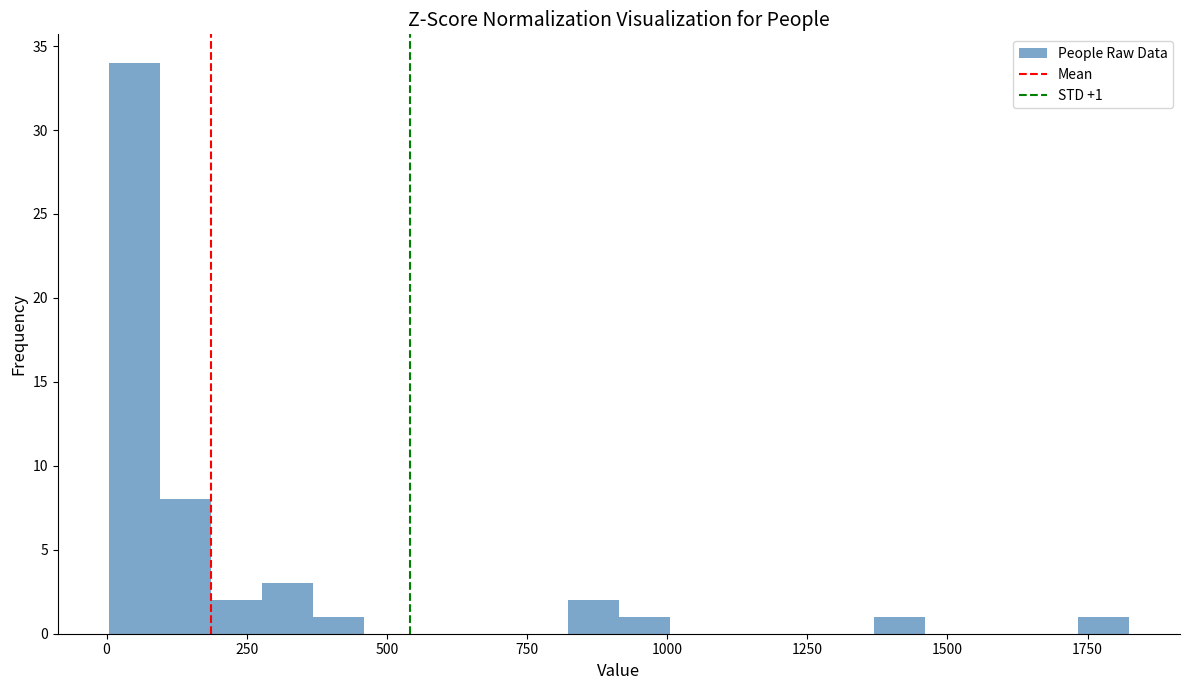

Around what value on the x-axis is the tallest bar? Give the approximate position of its centre, as read against the axis.

50